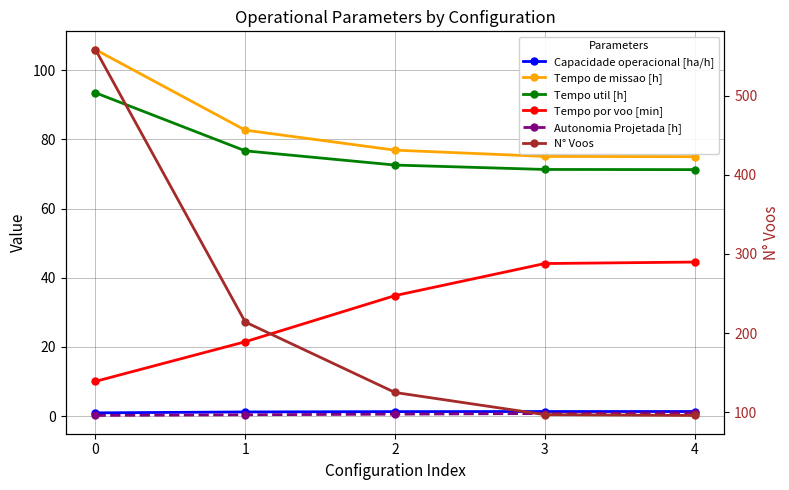

True or false: Tempo util [h] and N° Voos intersect in this chart.

False